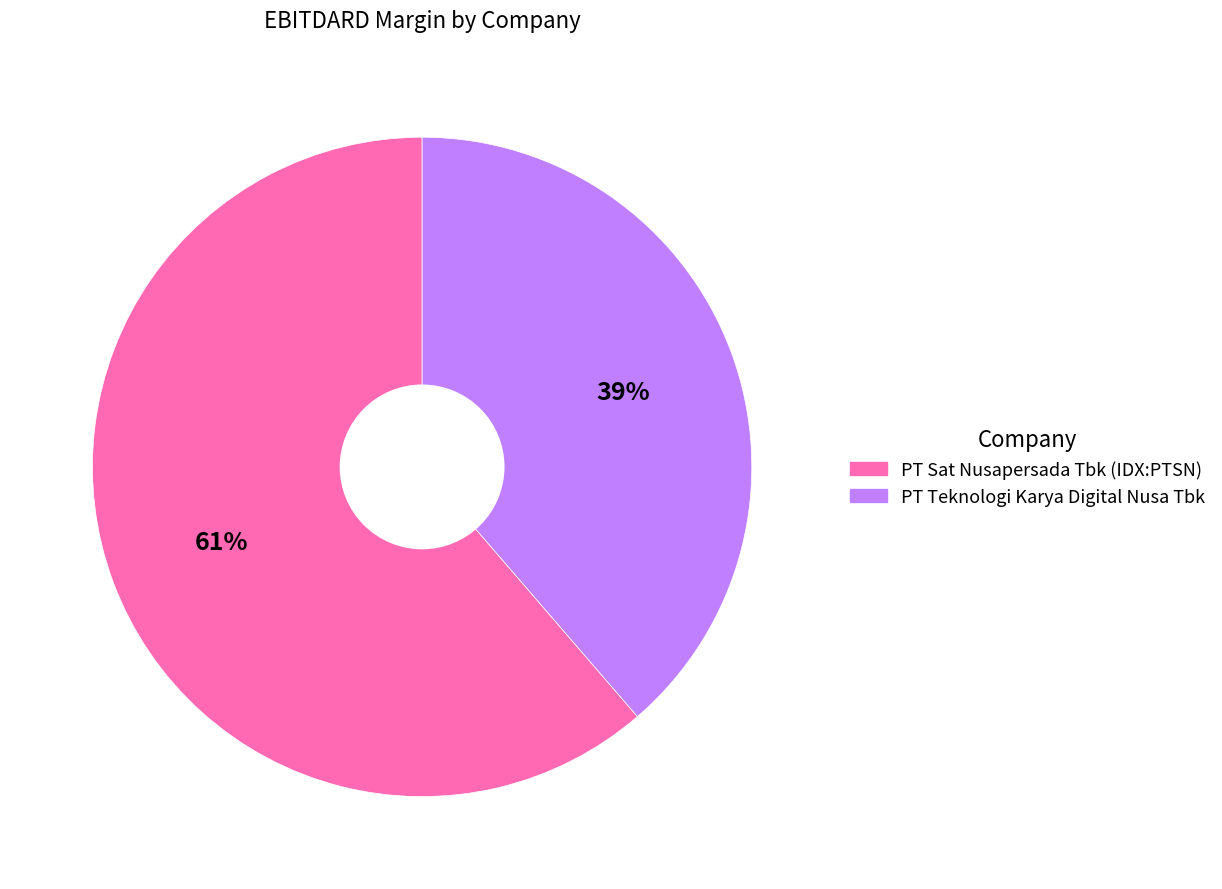

Which has a higher value, PT Sat Nusapersada Tbk (IDX:PTSN) or PT Teknologi Karya Digital Nusa Tbk?

PT Sat Nusapersada Tbk (IDX:PTSN)